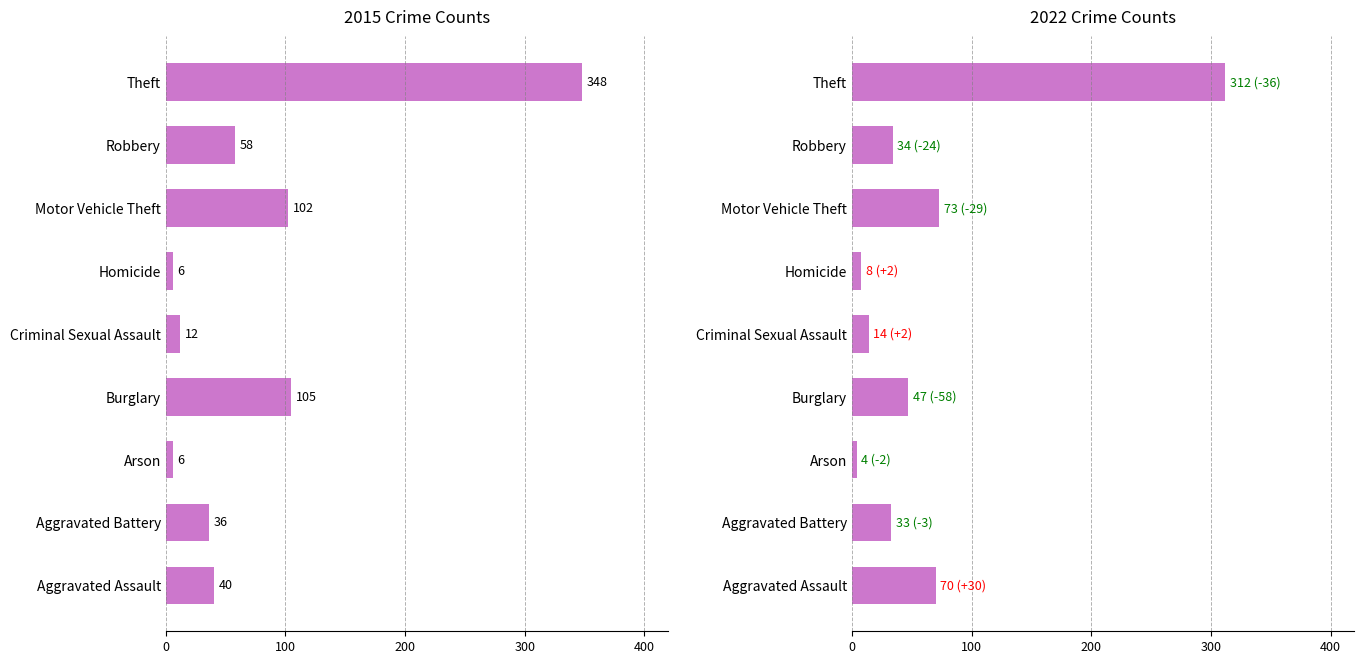

Is it true that 2022 equals 24 at Criminal Sexual Assault?

False